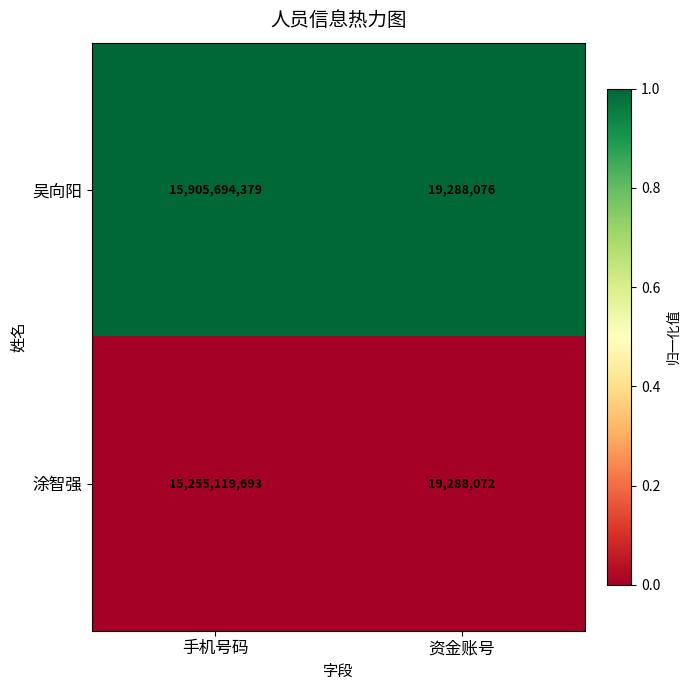

How many data points does each series have?

2